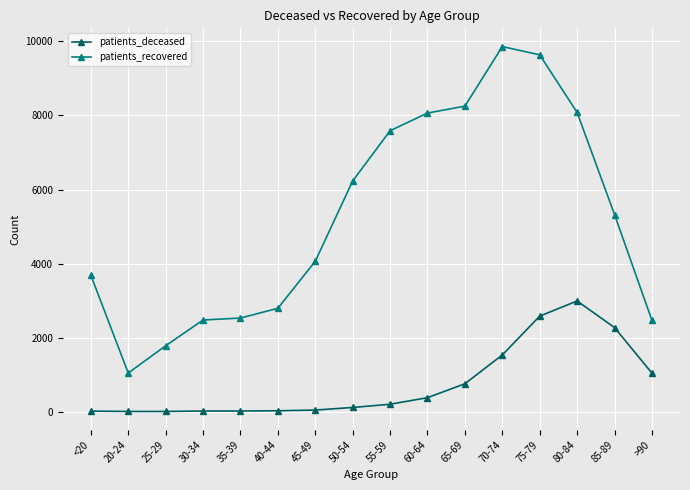

What is the label of the 12th point from the right?

35-39